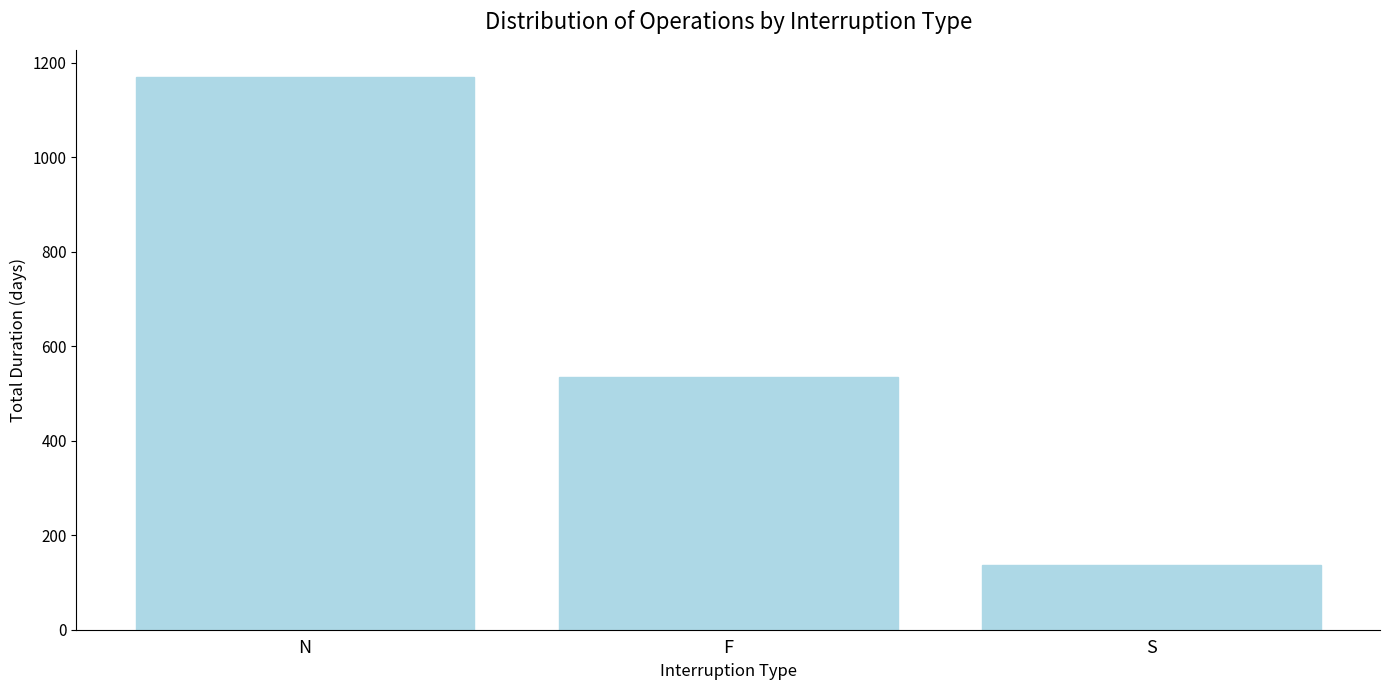

What is the average value?

613